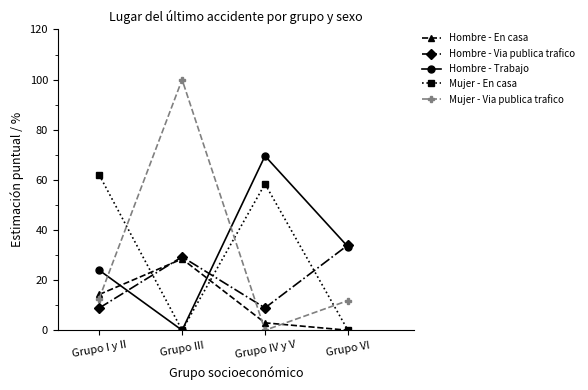

True or false: Hombre - Trabajo has more than 0 interior local peaks.

True